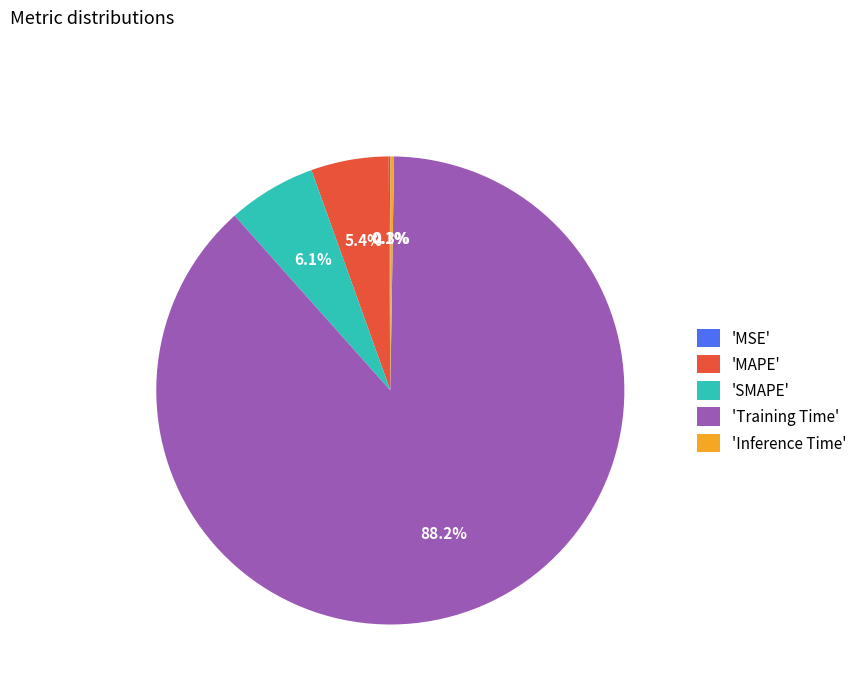

What is the majority slice?

'Training Time'